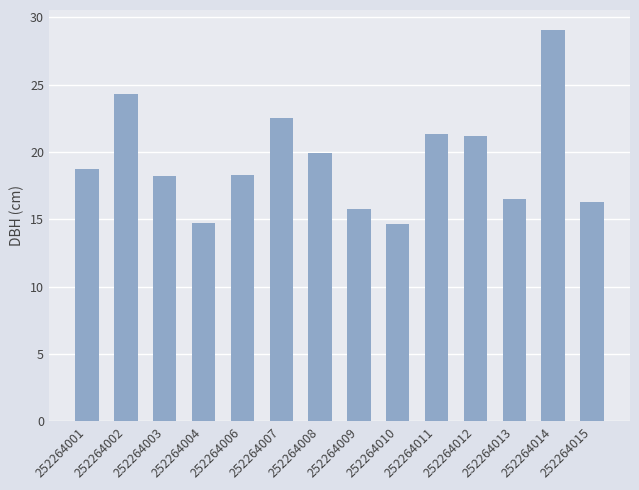

What is the sum of all values?

271.8